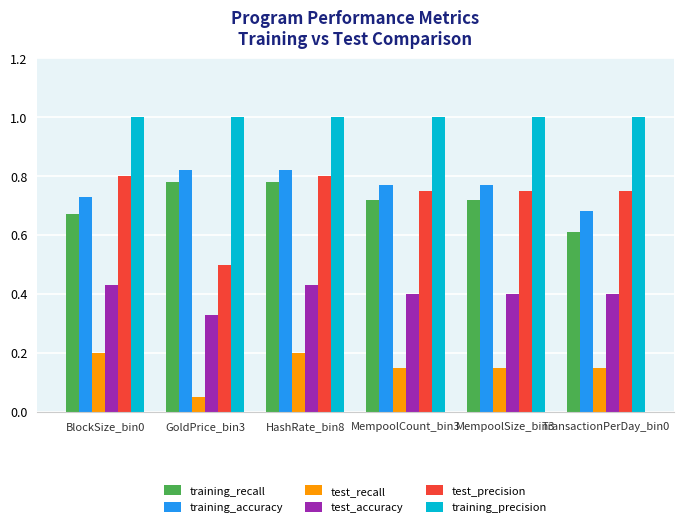

What is the sum of all training_accuracy values?

4.6